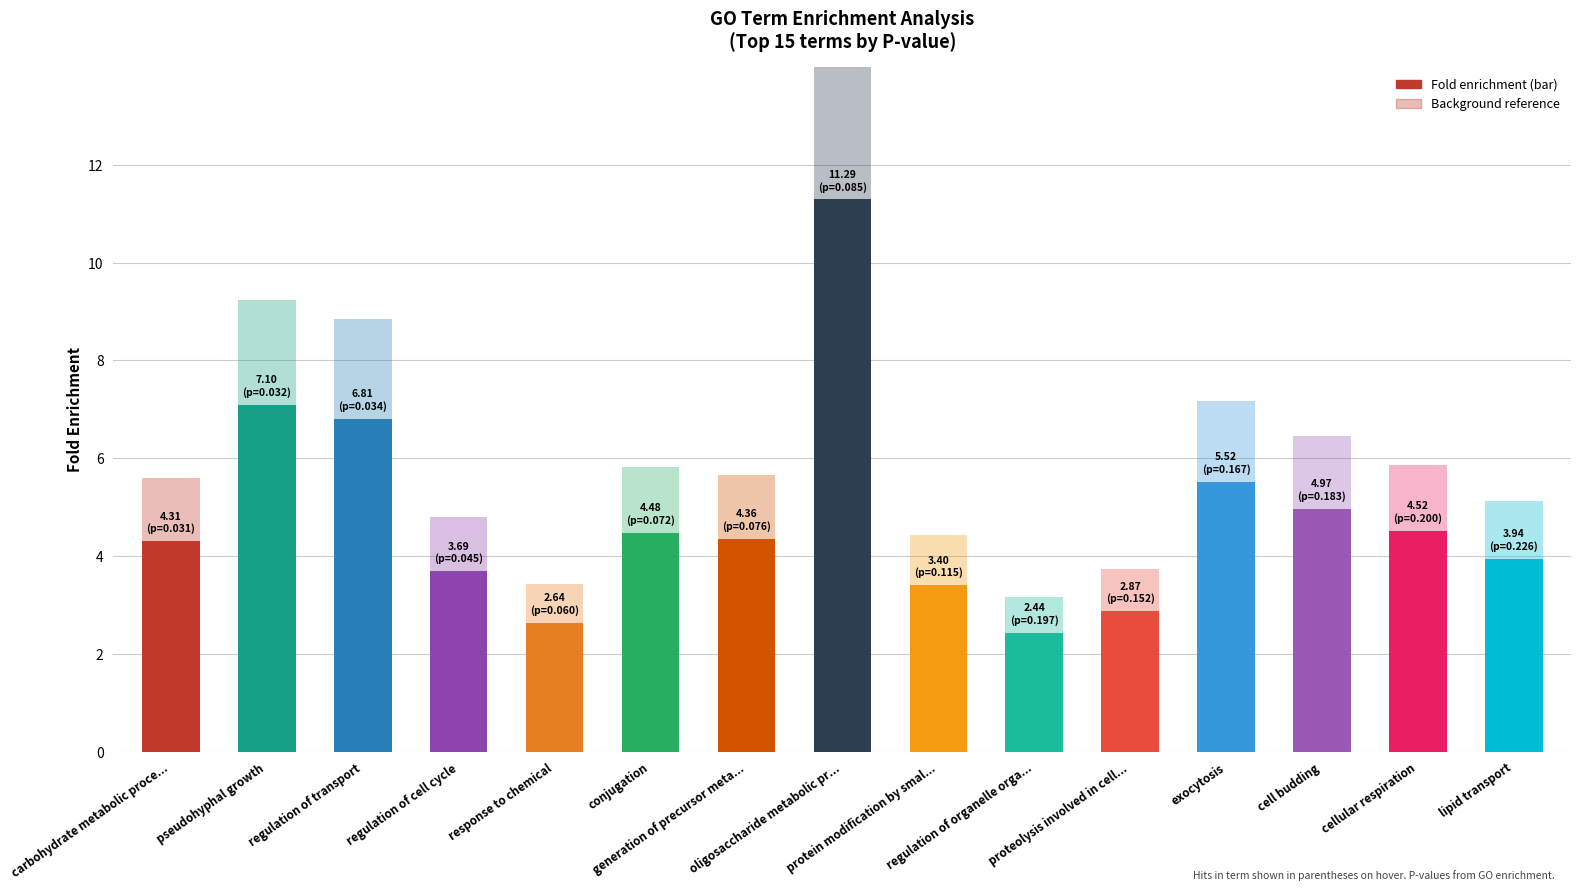

What is the average value?

4.8